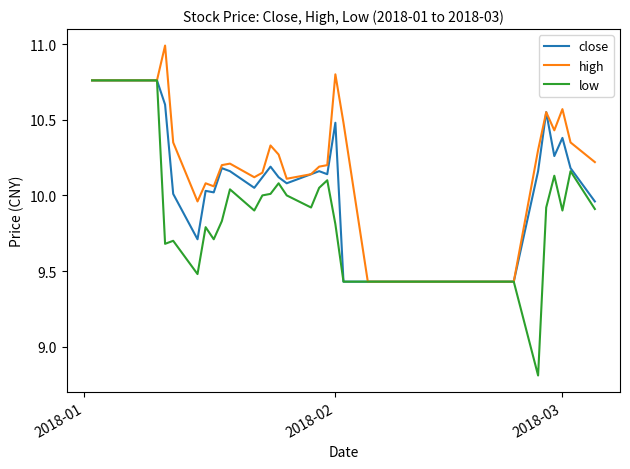

Rank the series by their average value, from lowest to highest.

low, close, high